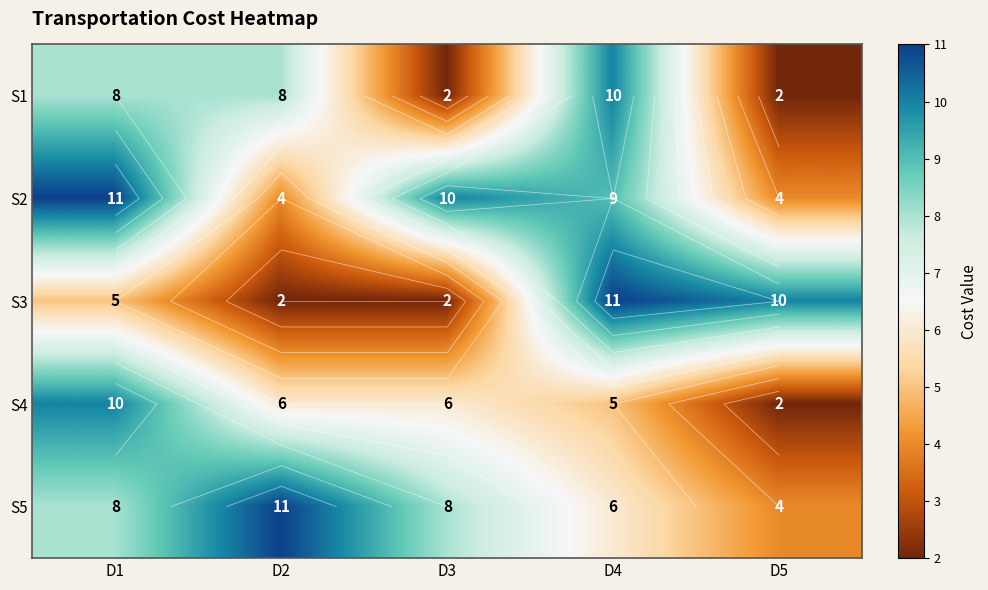

Rank the categories by S5 value from highest to lowest.

D2, D1, D3, D4, D5